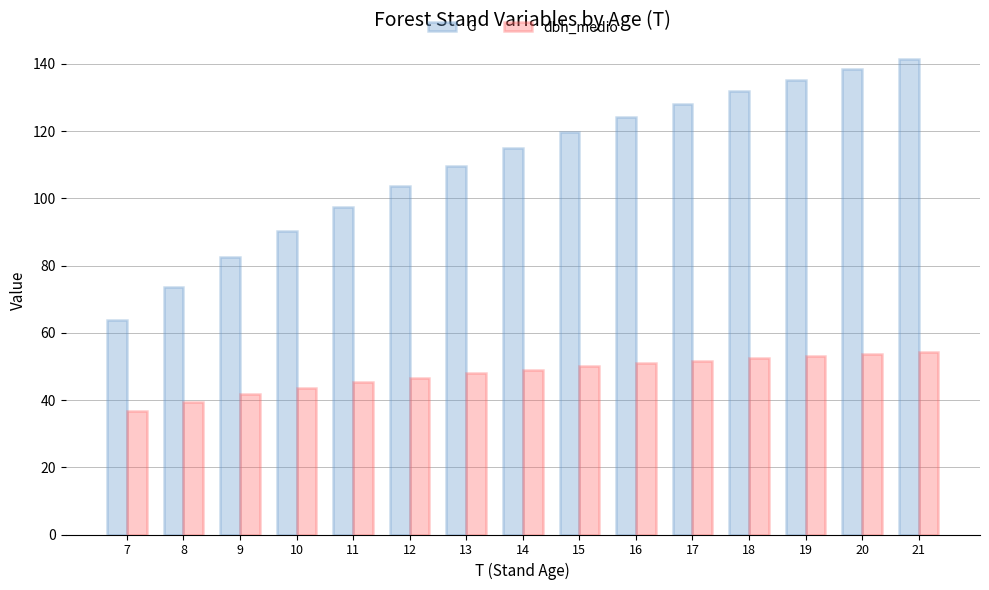

Read the dbh_medio value at 18.

52.4